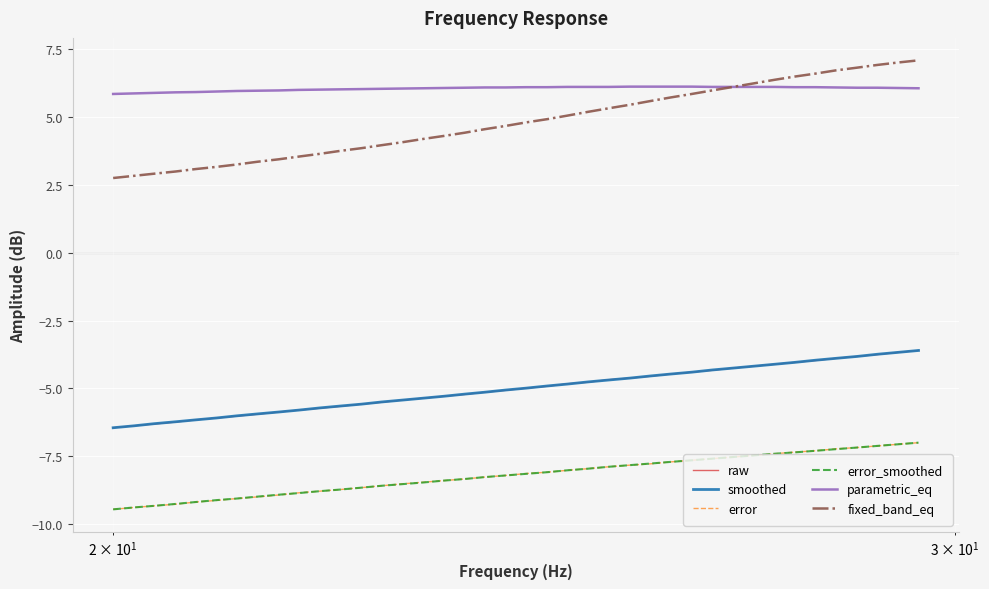

Which series has the largest range (max minus min)?

fixed_band_eq